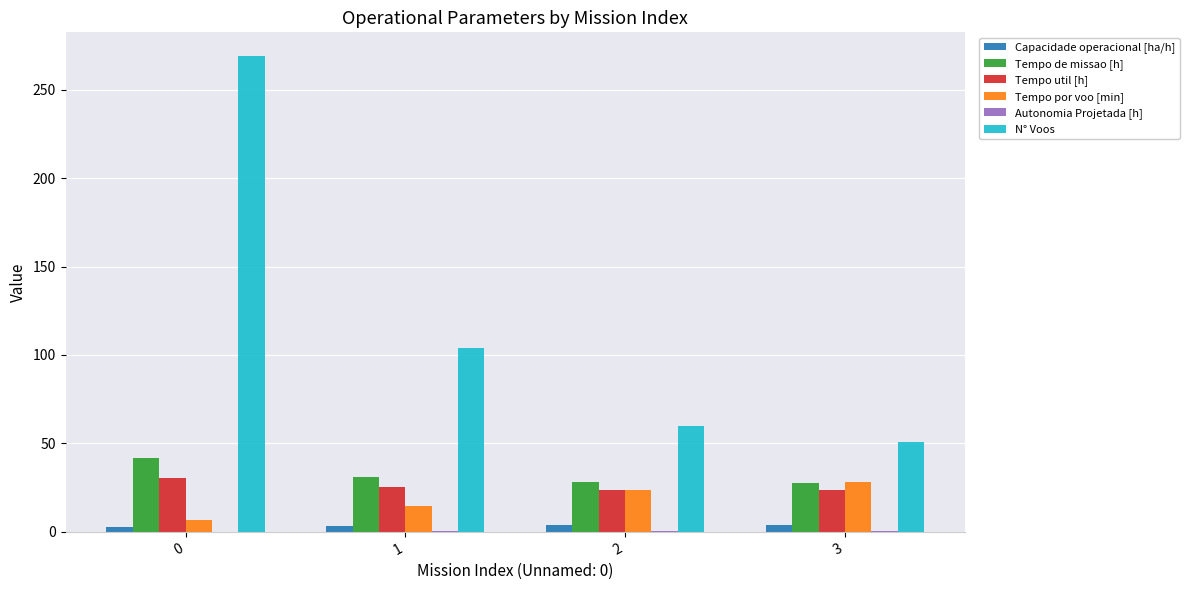

Which series changed the most between 0 and 3?

N° Voos